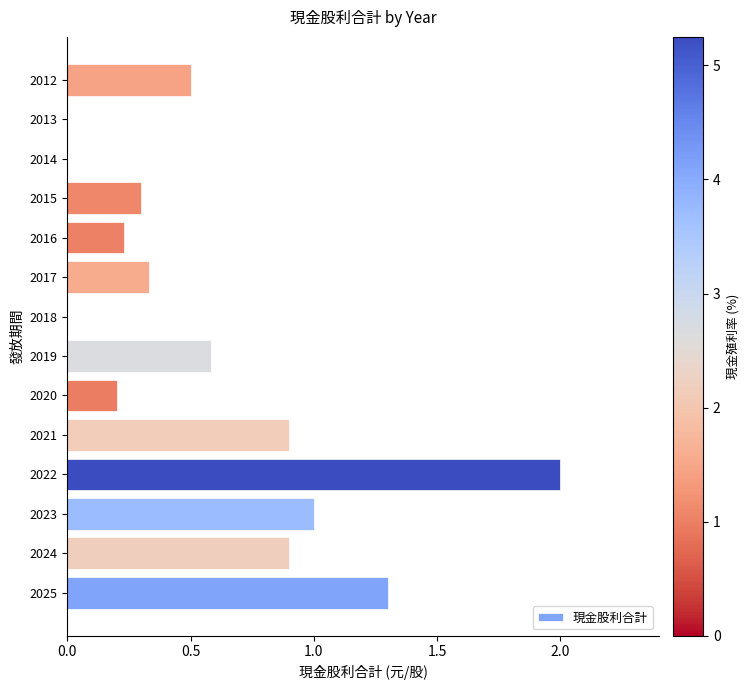

How many categories are shown in the chart?

14